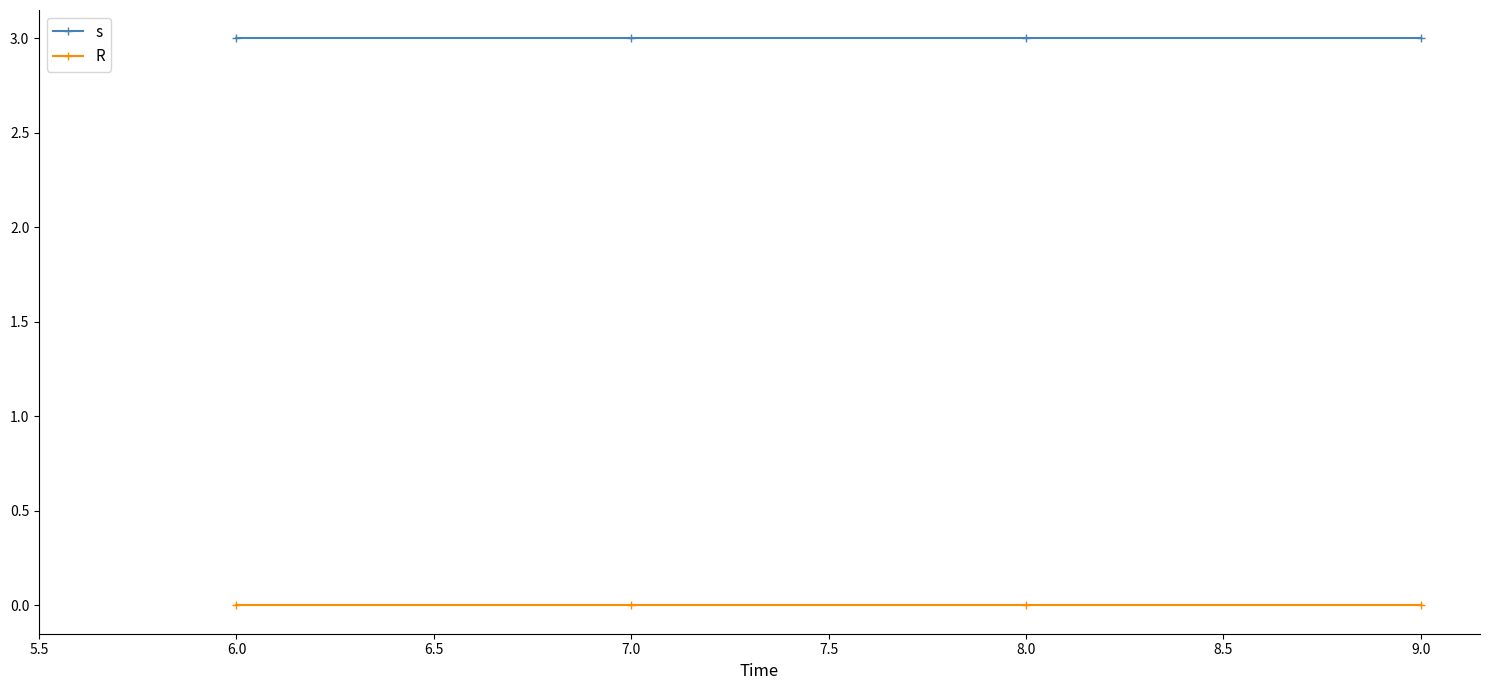

True or false: s and R intersect in this chart.

False